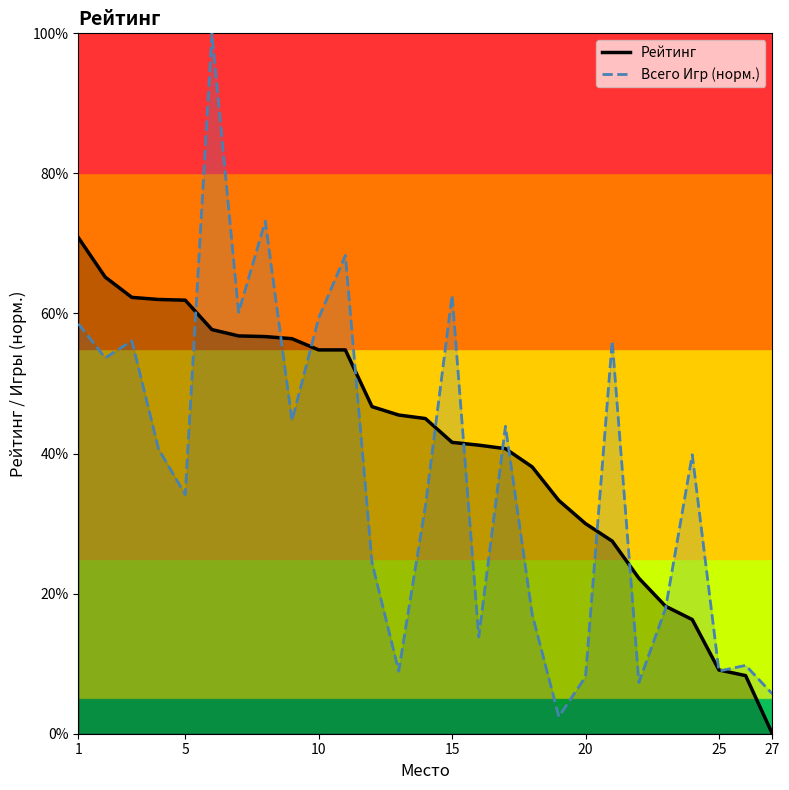

The value of Рейтинг at 20 is 0.1. True or false?

False